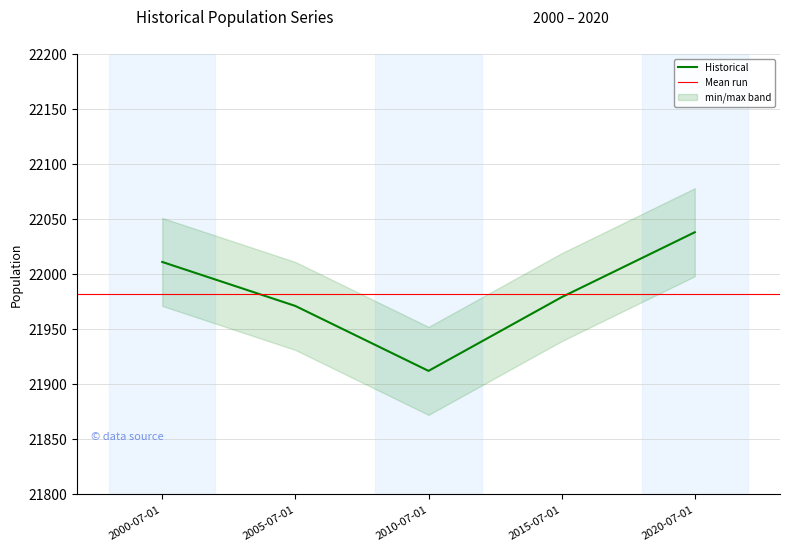

List the labels in order of value, smallest first.

2010-07-01, 2005-07-01, 2015-07-01, 2000-07-01, 2020-07-01